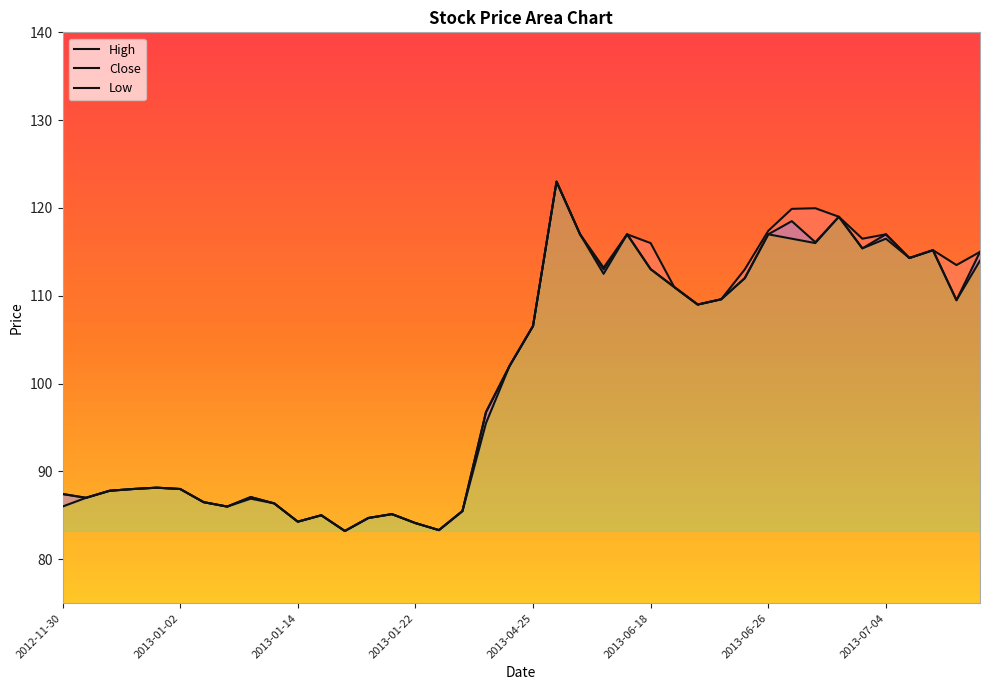

True or false: Low has a value of 139.9 at 2013-04-25.

False